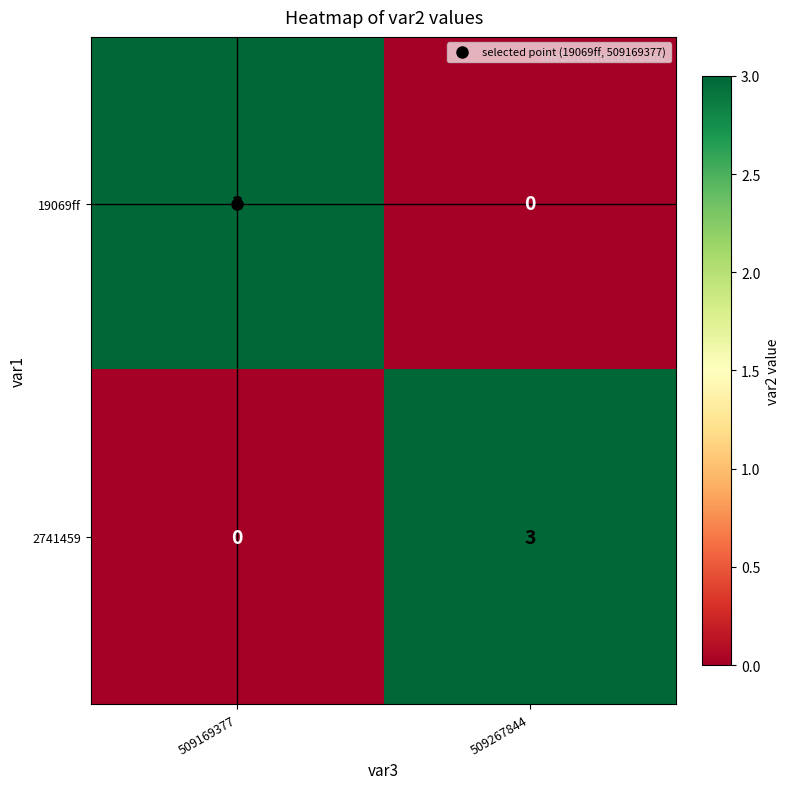

What is the spread (max minus min) of values at 509169377?

3